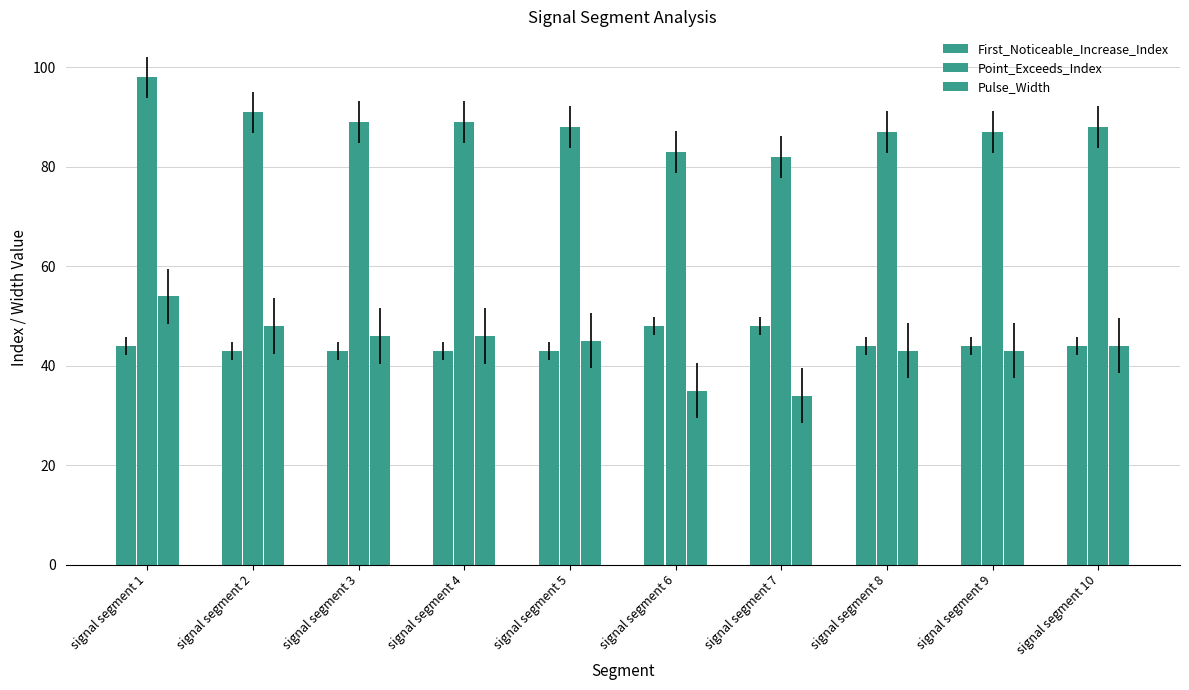

How many bars are there in total?

30